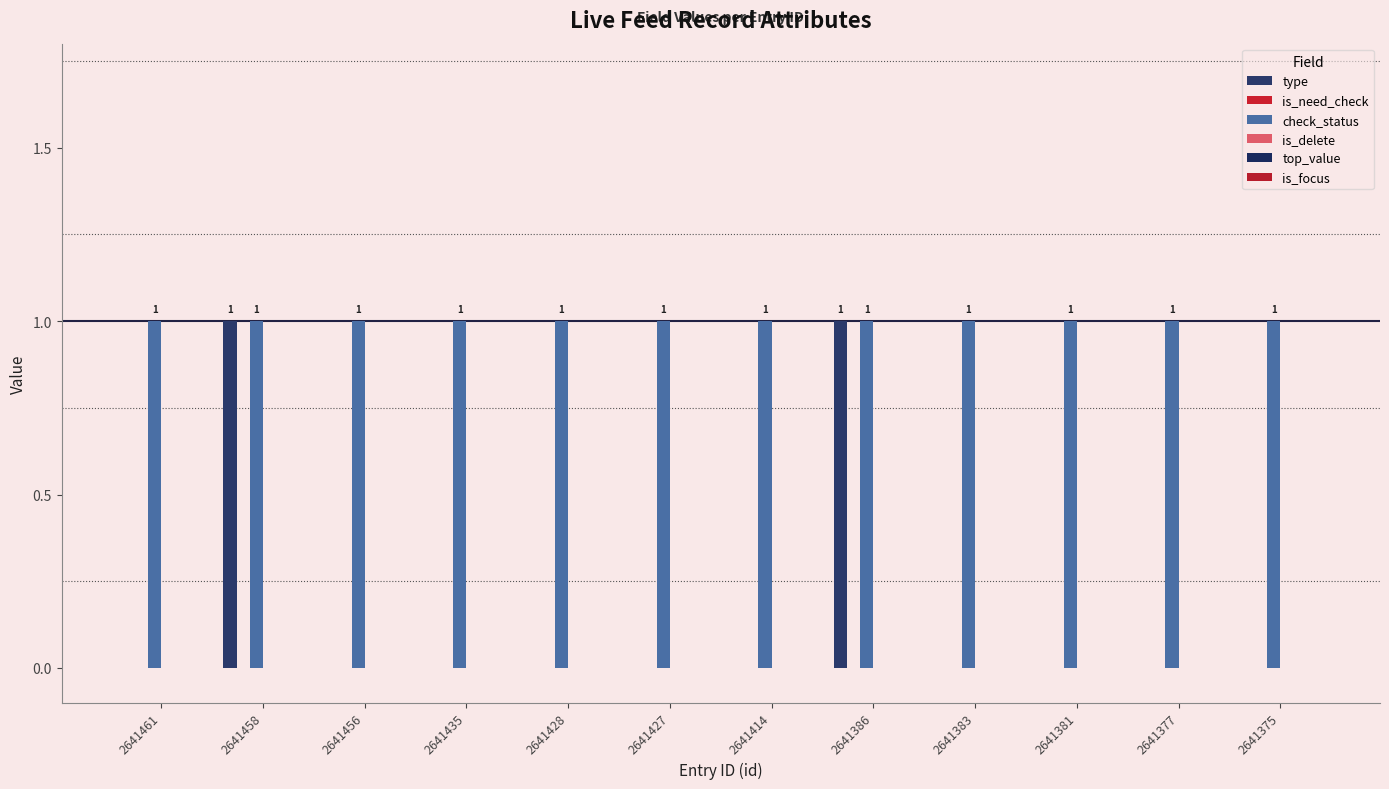

True or false: type has a value of 0 at 2641375.

True